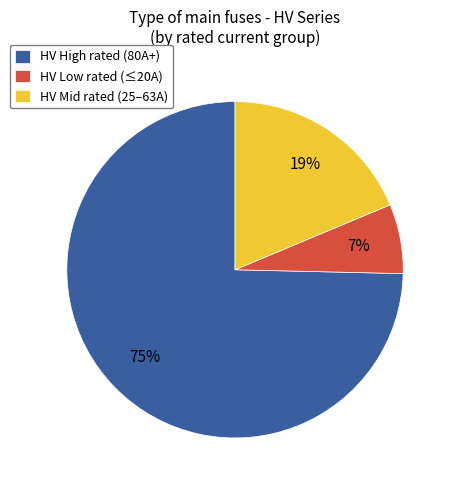

To the nearest percent, what percentage of the pie is HV Low rated (≤20A)?

7%